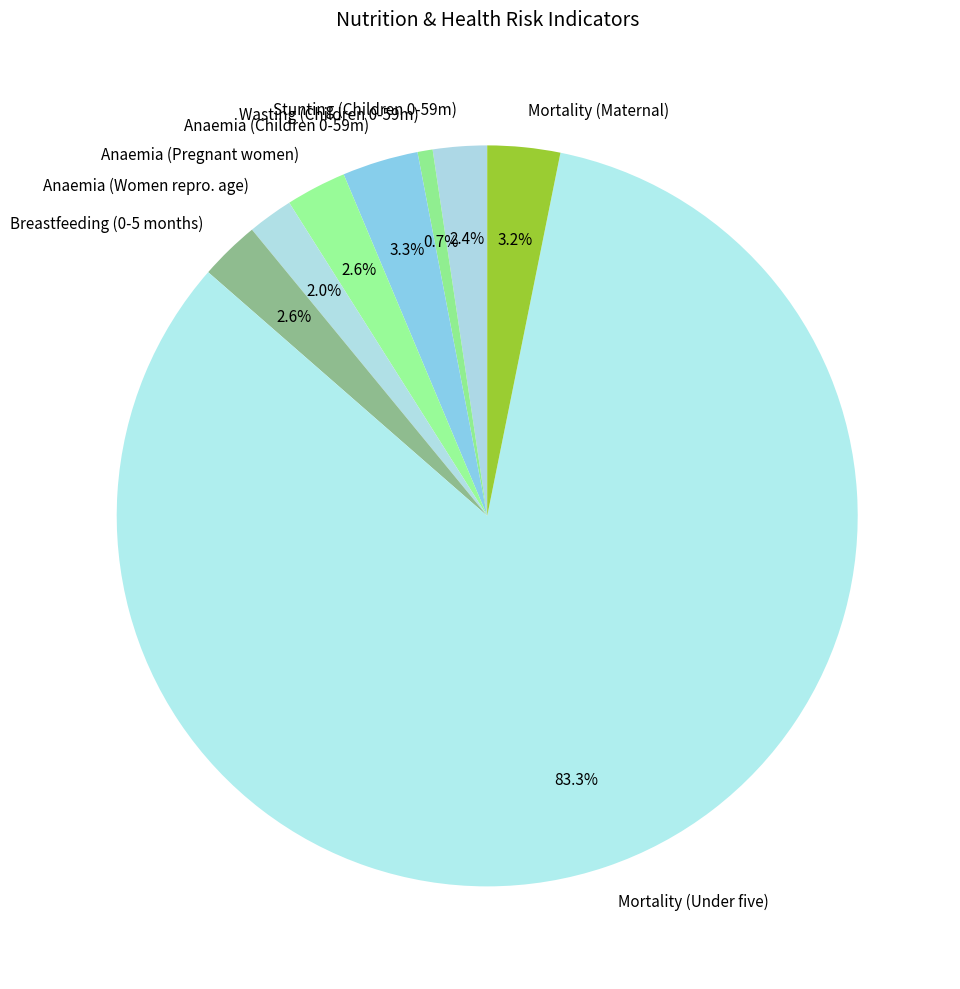

Combined, what portion of the pie is Mortality (Under five) and Anaemia (Women repro. age)?

85.2%